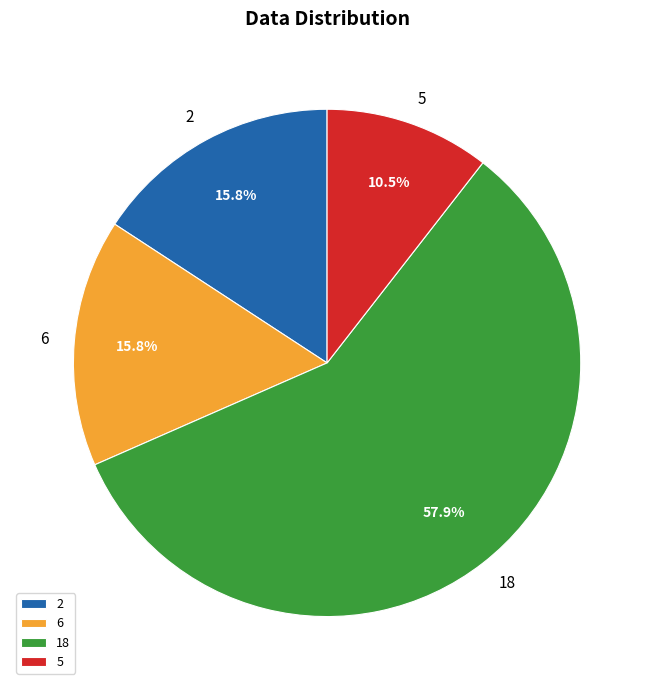

Between 2 and 18, which is larger?

18